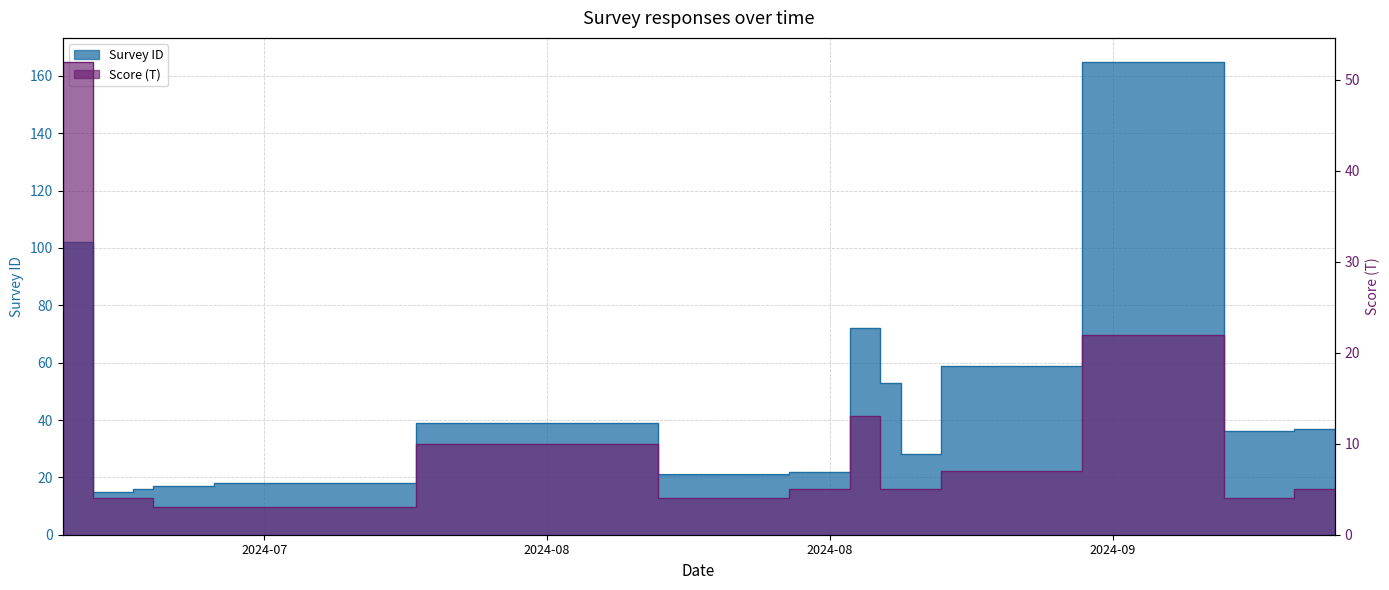

Which series changed the most between 9 and 12?

Survey ID